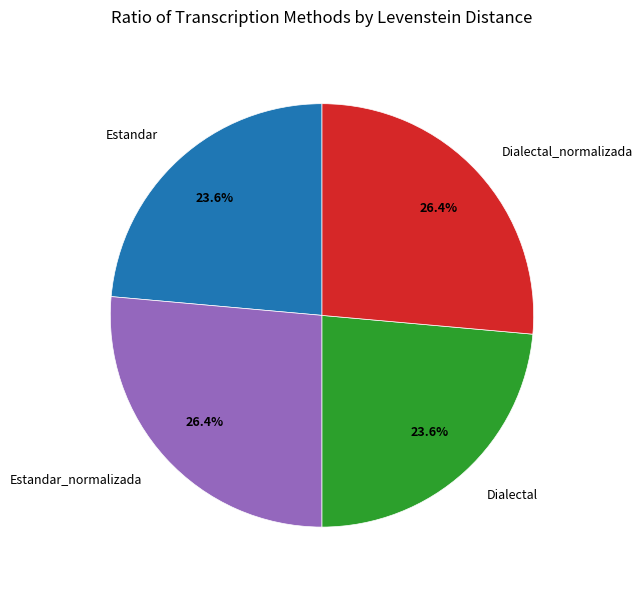

Do Dialectal and Estandar together represent more than half of the pie?

No